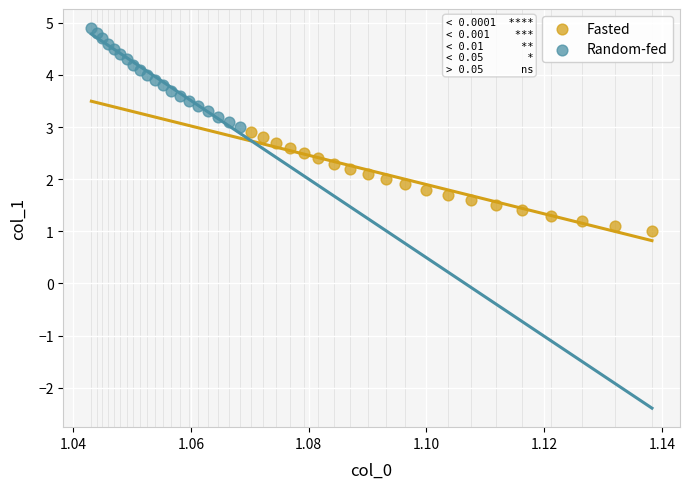

Which series reaches the maximum Y coordinate?

Random-fed